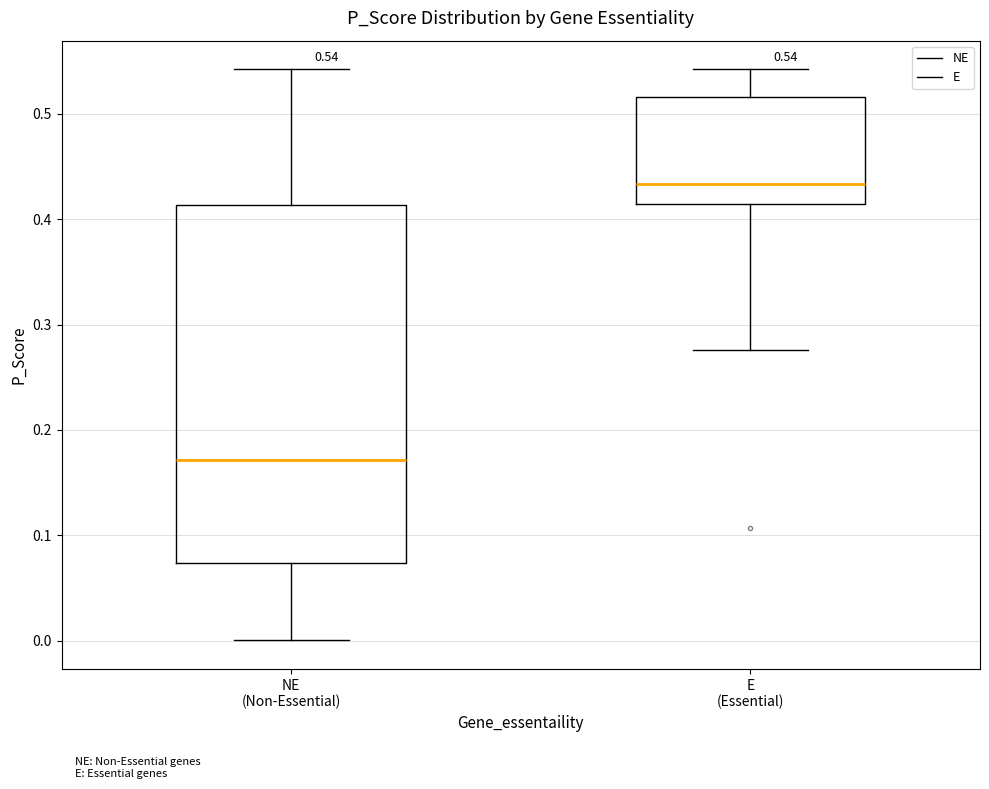

Which box is the tallest, from its lower edge to its upper edge?

NE (Non-Essential)